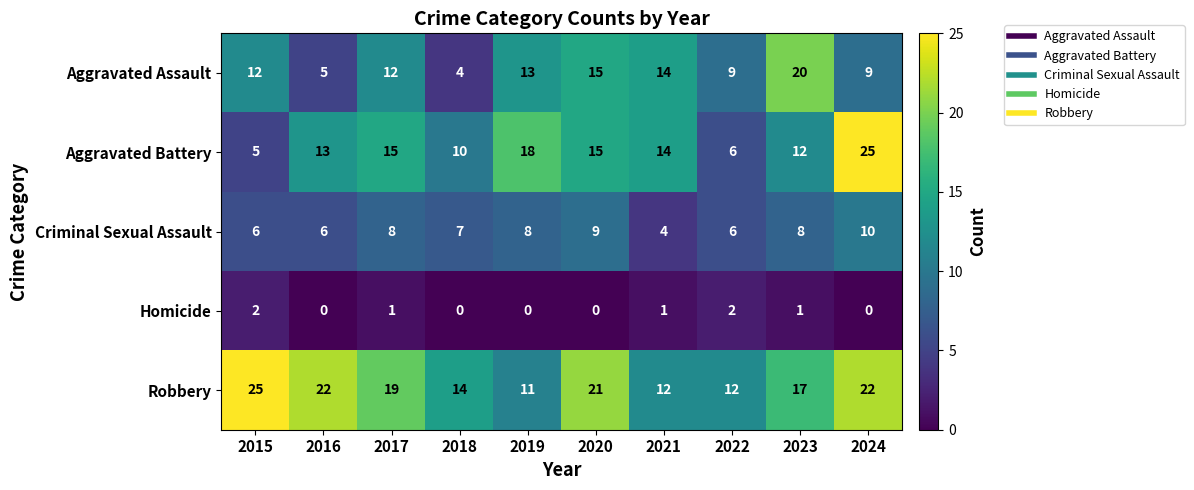

The value of Robbery at 2024 is 36. True or false?

False